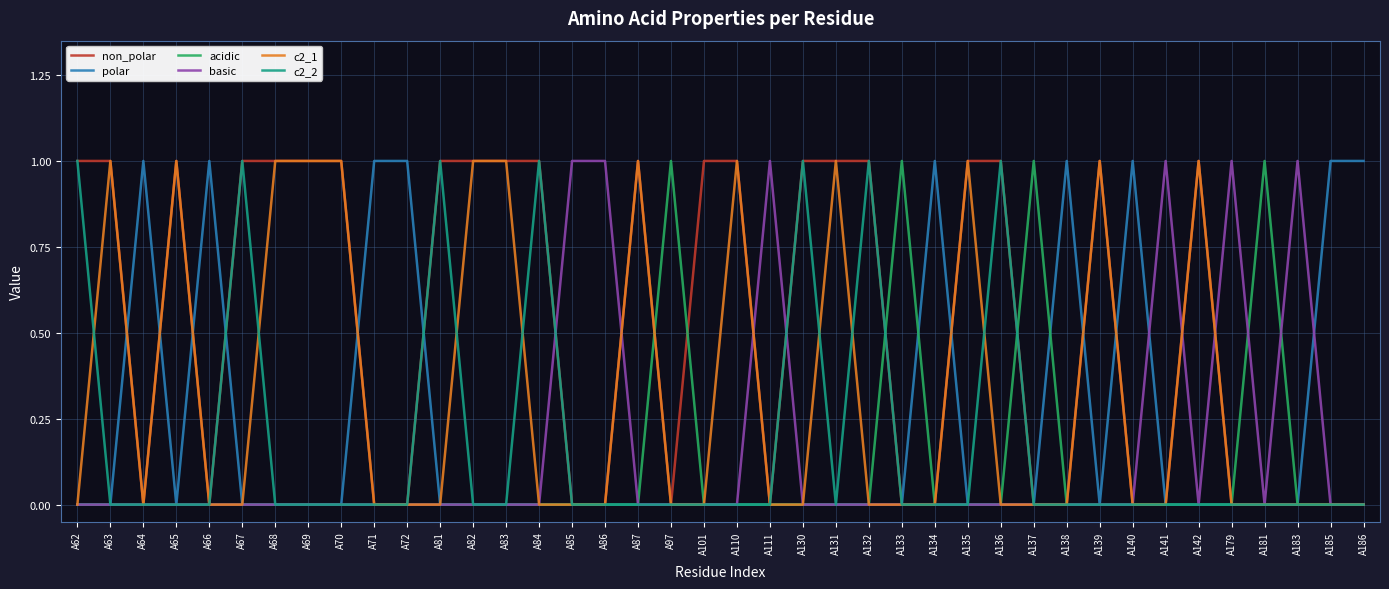

Where is the first local maximum for c2_1?

A63